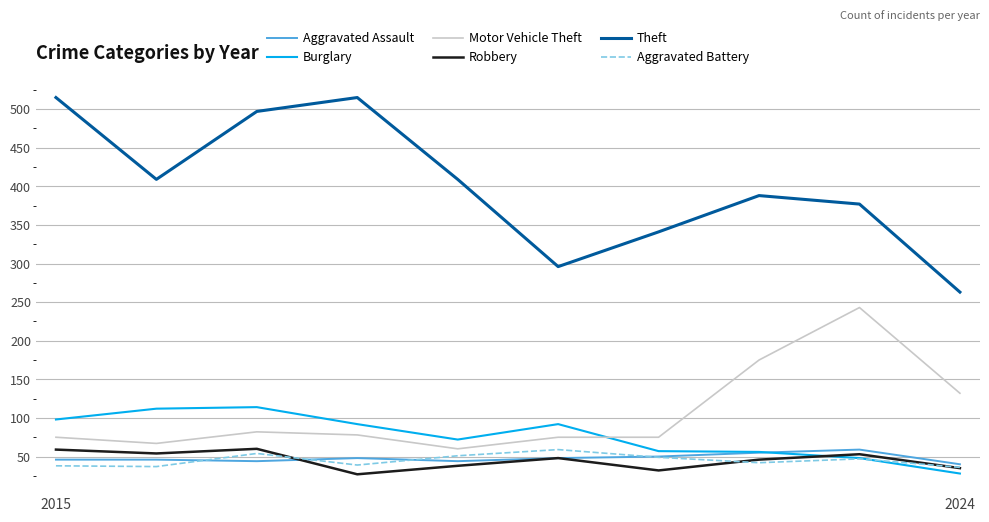

What is the minimum value for Theft?

263